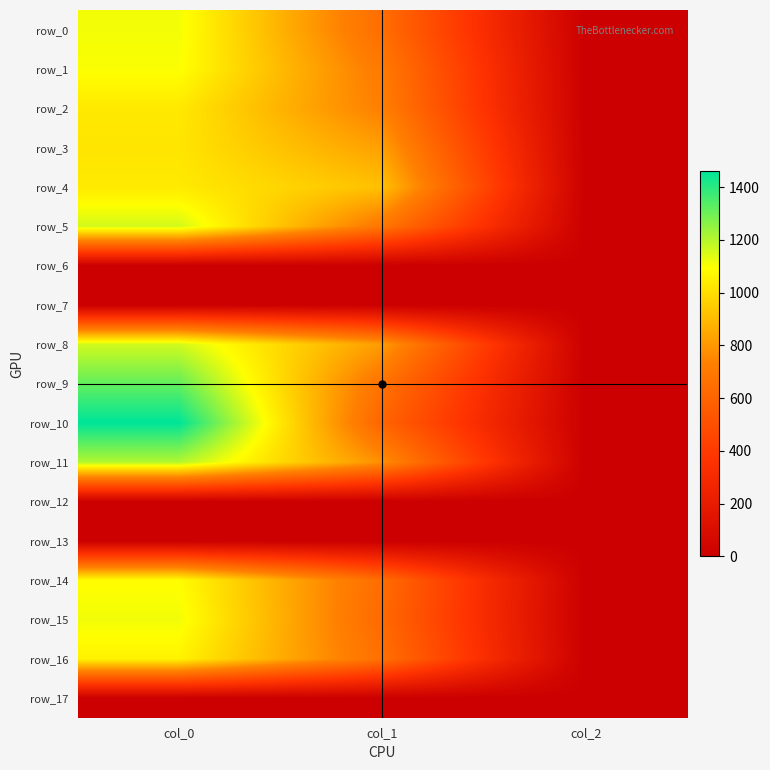

Reading left to right, extract all data points from this chart.

row_0: col_0=1110.0	col_1=644.6	col_2=2.0
row_1: col_0=1100.0	col_1=702.0	col_2=2.0
row_2: col_0=1033.3	col_1=725.6	col_2=2.0
row_3: col_0=1023.3	col_1=823.5	col_2=2.0
row_4: col_0=1036.7	col_1=918.0	col_2=2.0
row_5: col_0=1160.0	col_1=688.5	col_2=2.0
row_6: col_0=0.0	col_1=0.0	col_2=0.0
row_7: col_0=0.0	col_1=0.0	col_2=0.0
row_8: col_0=1160.0	col_1=813.4	col_2=2.0
row_9: col_0=1316.7	col_1=668.2	col_2=2.0
row_10: col_0=1460.0	col_1=600.8	col_2=2.0
row_11: col_0=1203.3	col_1=776.2	col_2=2.0
row_12: col_0=0.0	col_1=0.0	col_2=0.0
row_13: col_0=0.0	col_1=0.0	col_2=0.0
row_14: col_0=1090.0	col_1=637.9	col_2=2.0
row_15: col_0=1113.3	col_1=624.4	col_2=2.0
row_16: col_0=1063.3	col_1=658.1	col_2=2.0
row_17: col_0=0.0	col_1=0.0	col_2=0.0